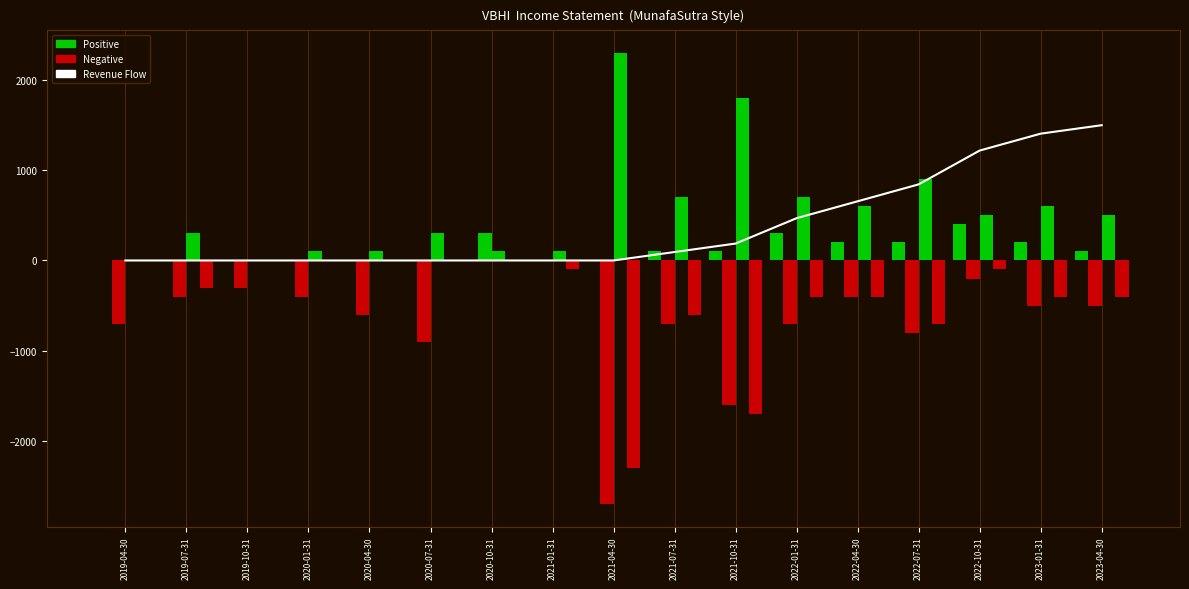

What is the maximum value shown in the chart?

1499.1